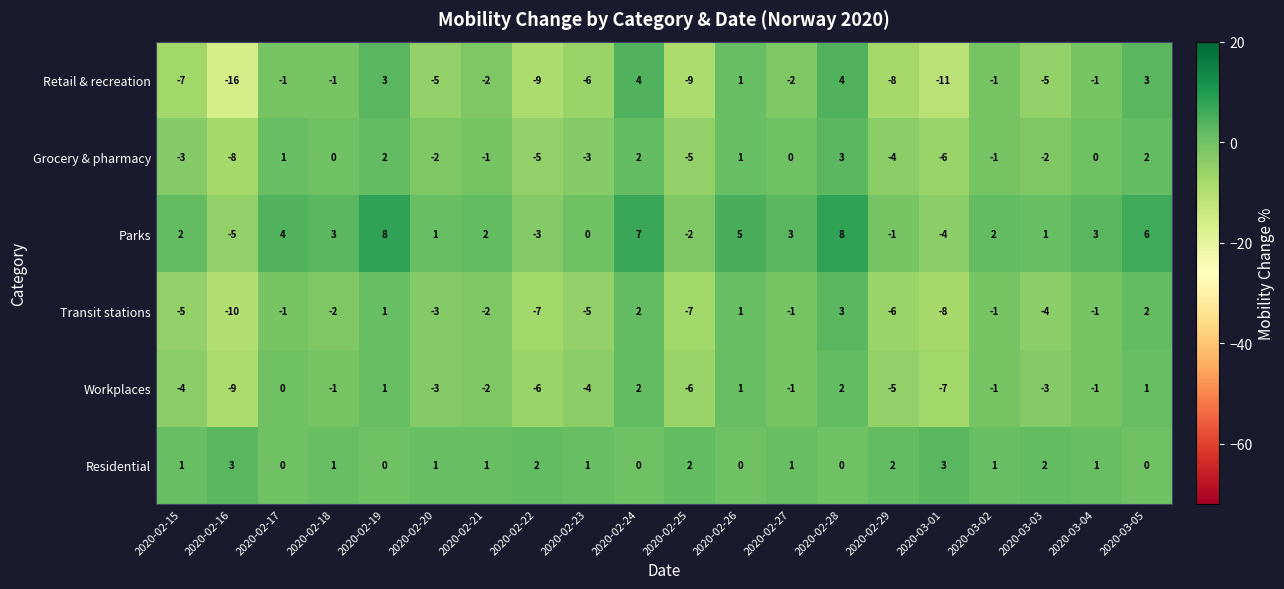

What is the spread (max minus min) of values at 2020-02-22?

11